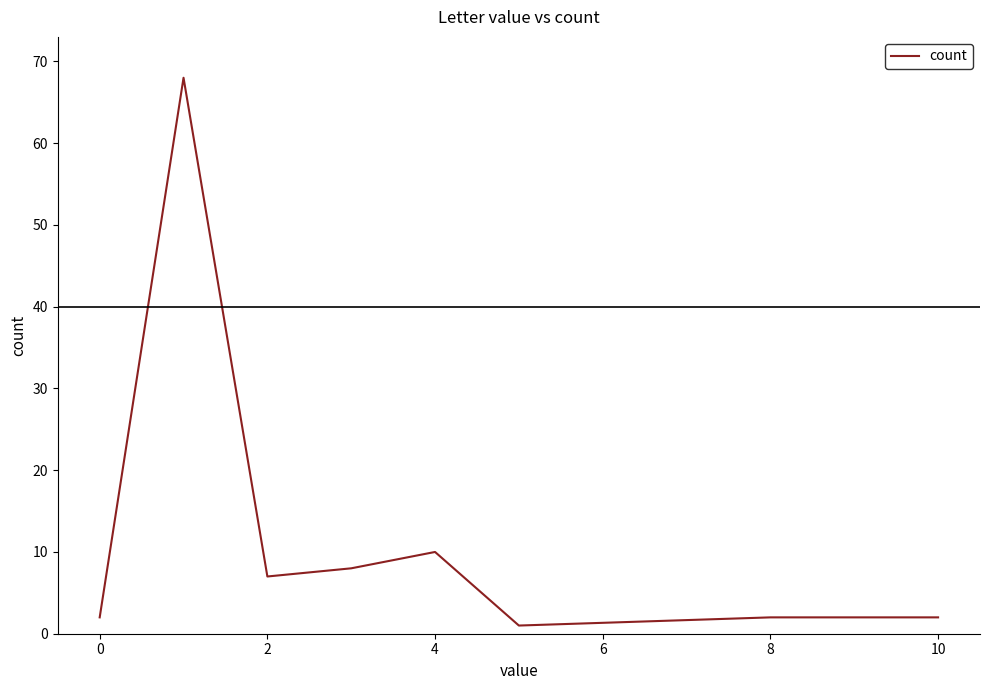

What is the difference between the second highest and minimum values?

9